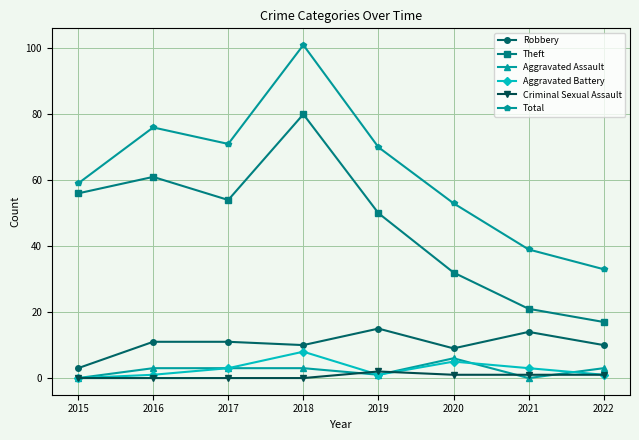

Does the chart have visible grid lines?

Yes